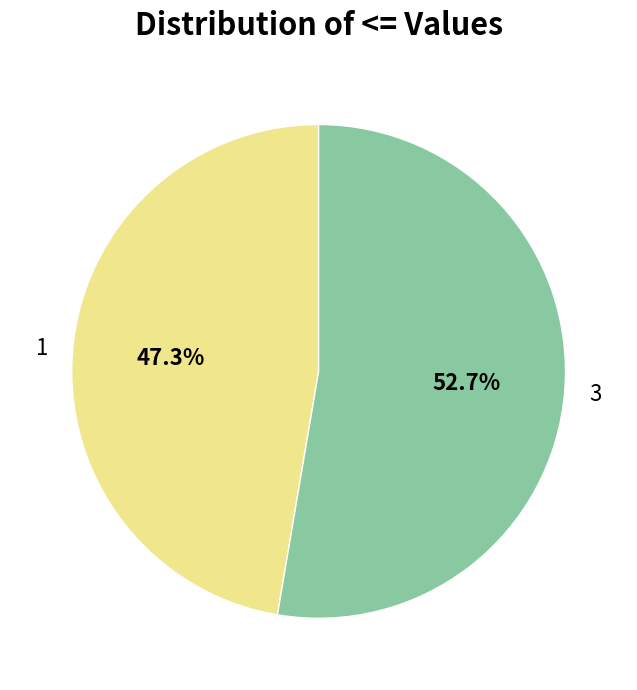

How much of the chart is everything except 1?

52.7%